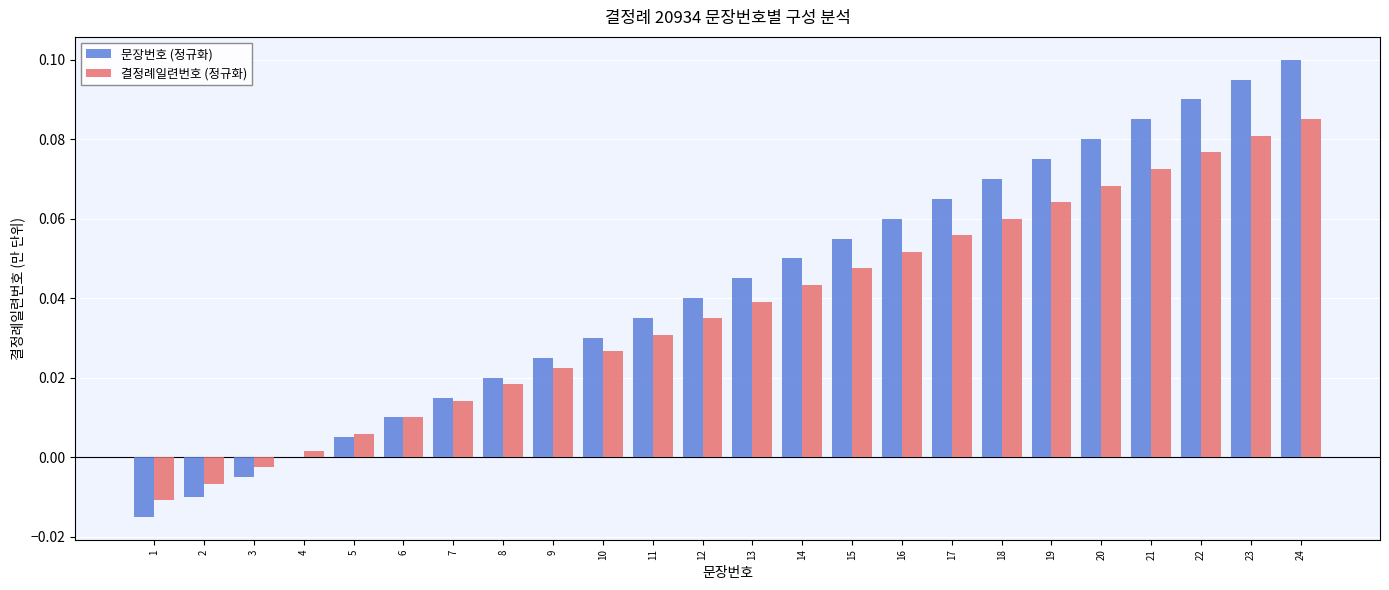

At which label does 결정례일련번호 (정규화) reach its peak?

24